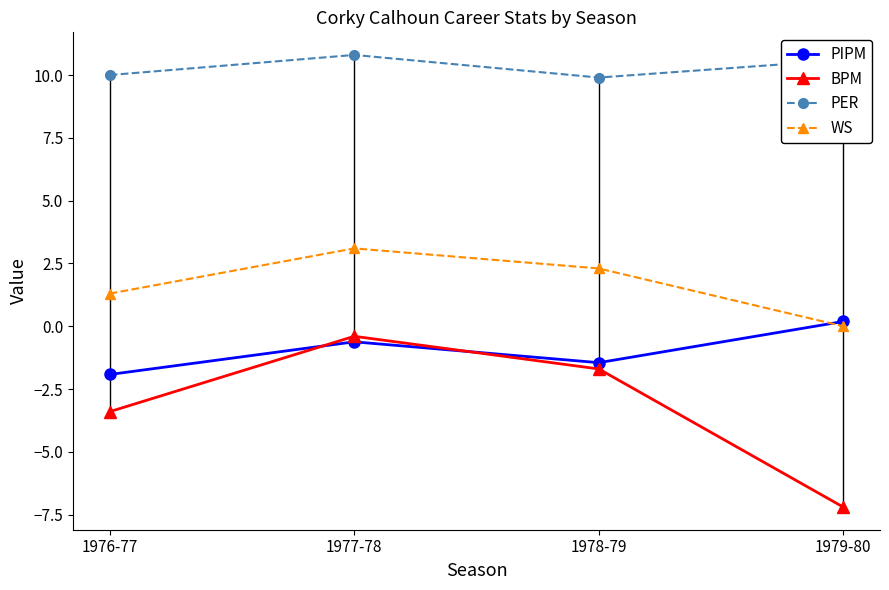

What is the difference between the PIPM values at 1977-78 and 1978-79?

0.8